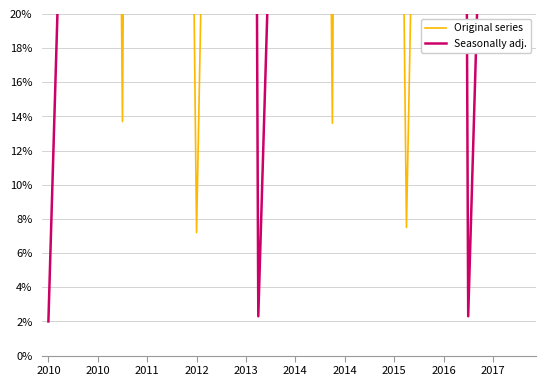

Which series has the largest total across all categories?

Seasonally adj.